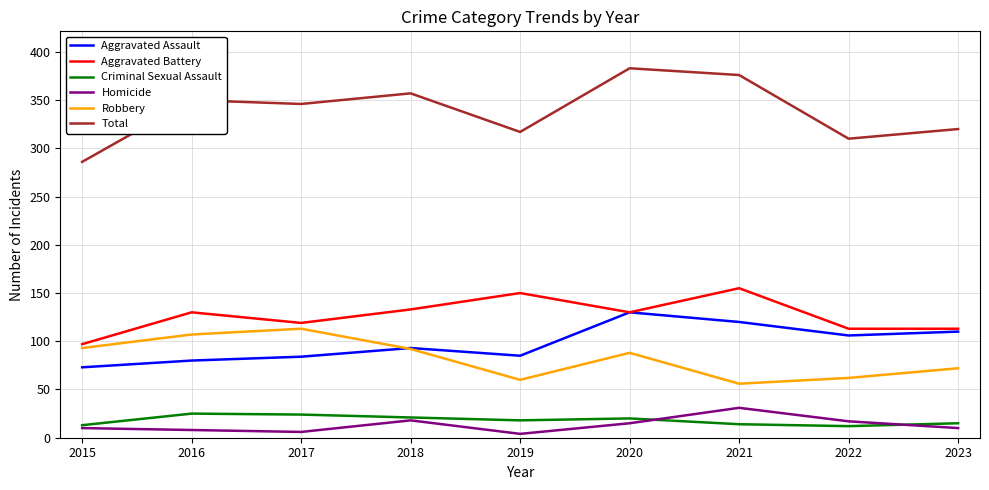

What are all the series names shown in the legend?

Aggravated Assault, Aggravated Battery, Criminal Sexual Assault, Homicide, Robbery, Total